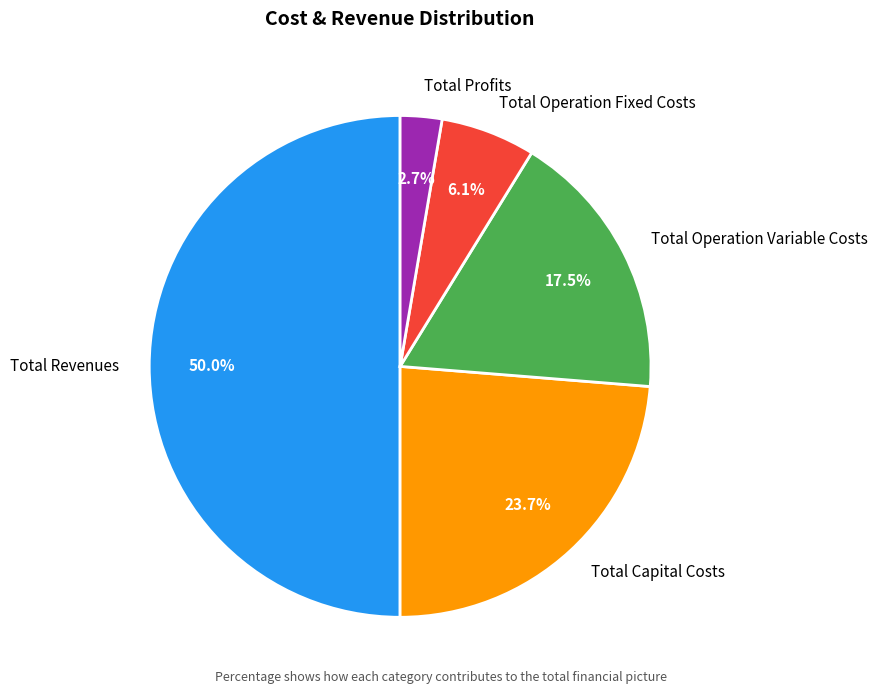

Rank the categories by value from highest to lowest.

Total Revenues, Total Capital Costs, Total Operation Variable Costs, Total Operation Fixed Costs, Total Profits